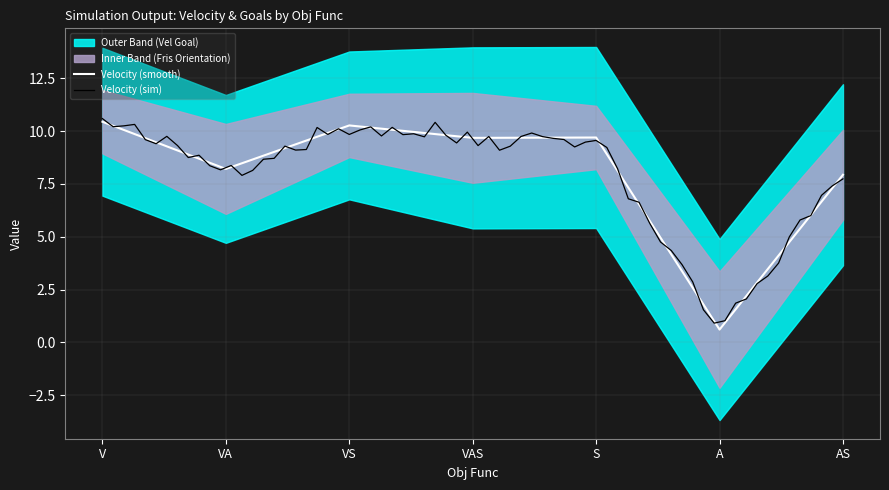

What is the sum of all Vel Goal values?

98.0